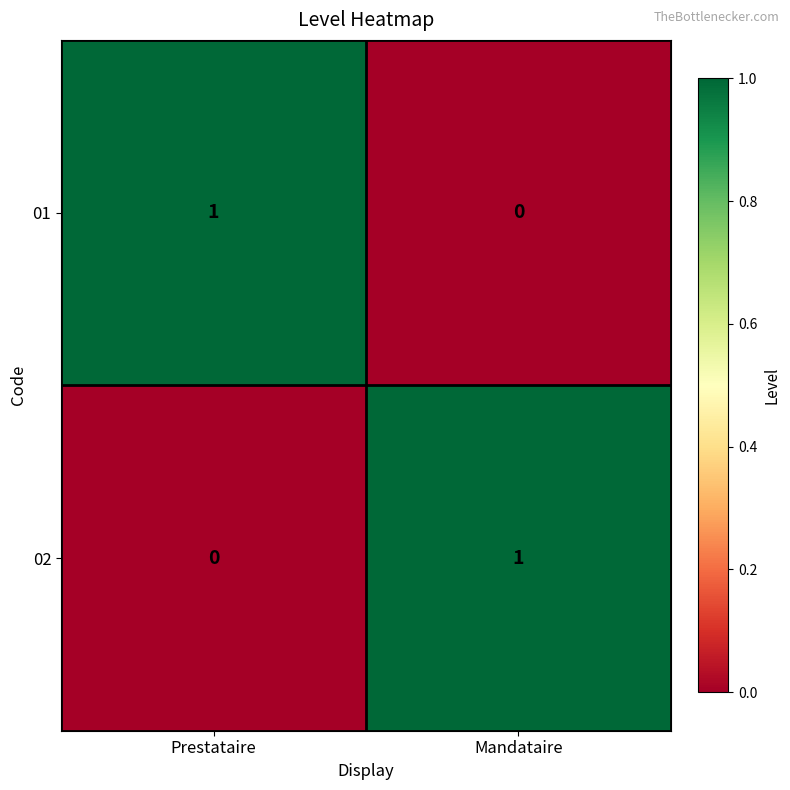

Which category has the lowest value in the 02 series?

Prestataire